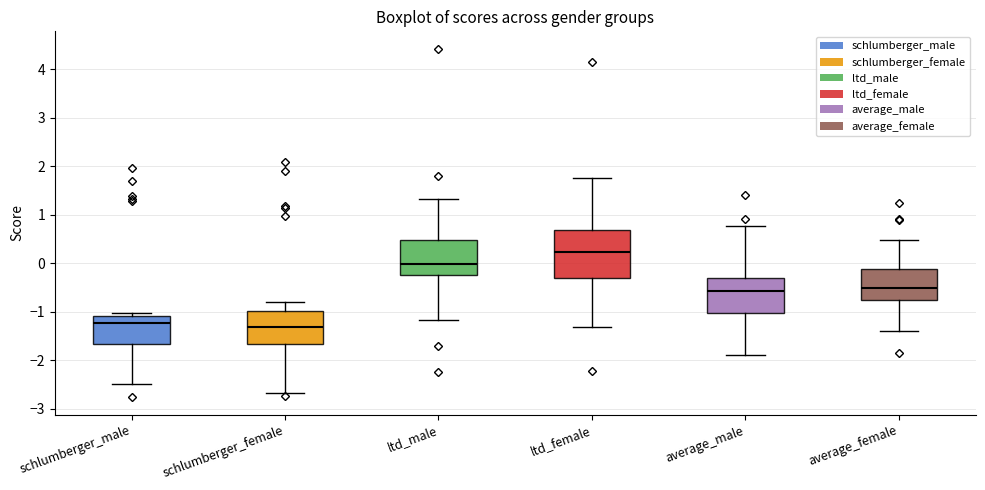

Where is the upper edge of the box for average_female on the y-axis? The values are not printed on the chart, so give them approximately, as read against the axis.

-0.1